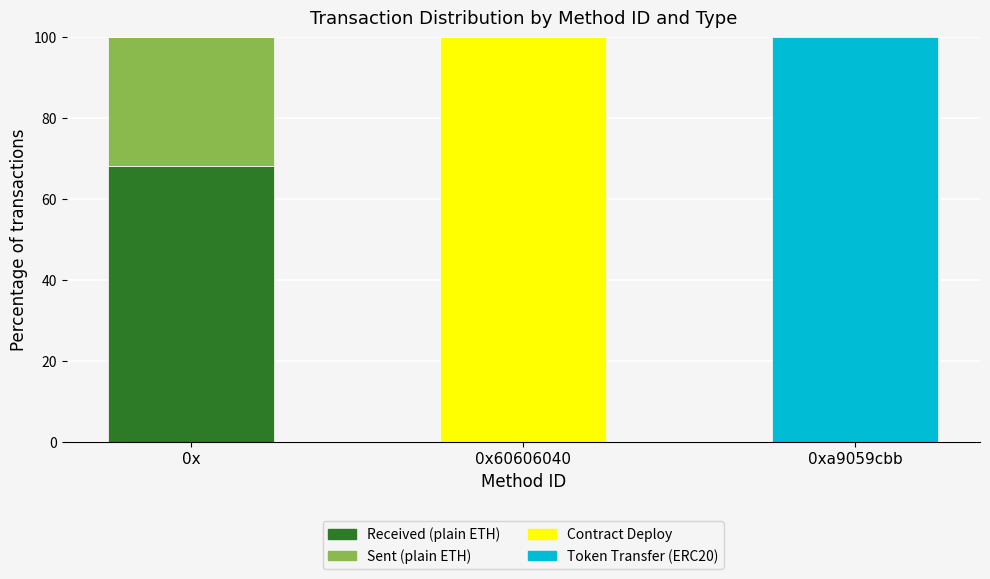

At which label does Received (plain ETH) reach its peak?

0x